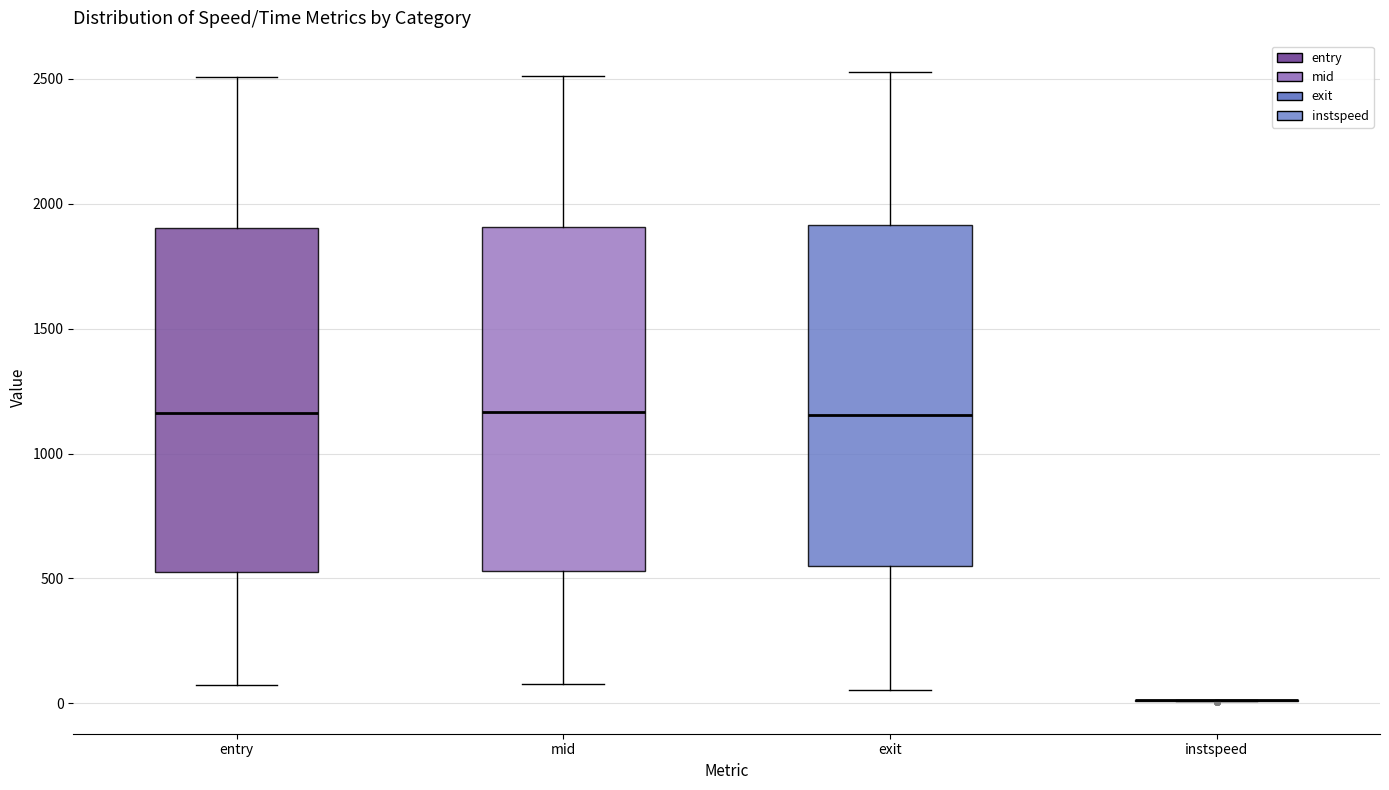

Reading left to right, transcribe this box plot: for each box, give where its median line is, the range the box spans, and where its two whiskers end, as read against the y-axis. The values are not printed on the chart, so give them approximately, as read against the axis.

entry: median 1150, box 550 to 1900, whiskers 100 to 2500
mid: median 1150, box 550 to 1900, whiskers 100 to 2500
exit: median 1150, box 550 to 1900, whiskers 50 to 2550
instspeed: box collapsed to a line at 0, whiskers 0 to 0